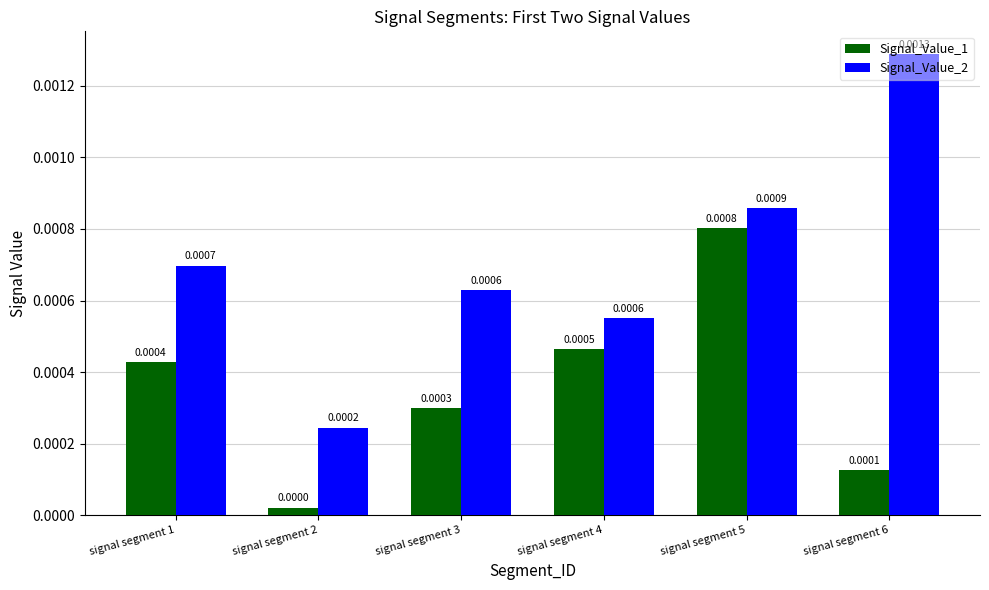

Which series has the largest total across all categories?

Signal_Value_2